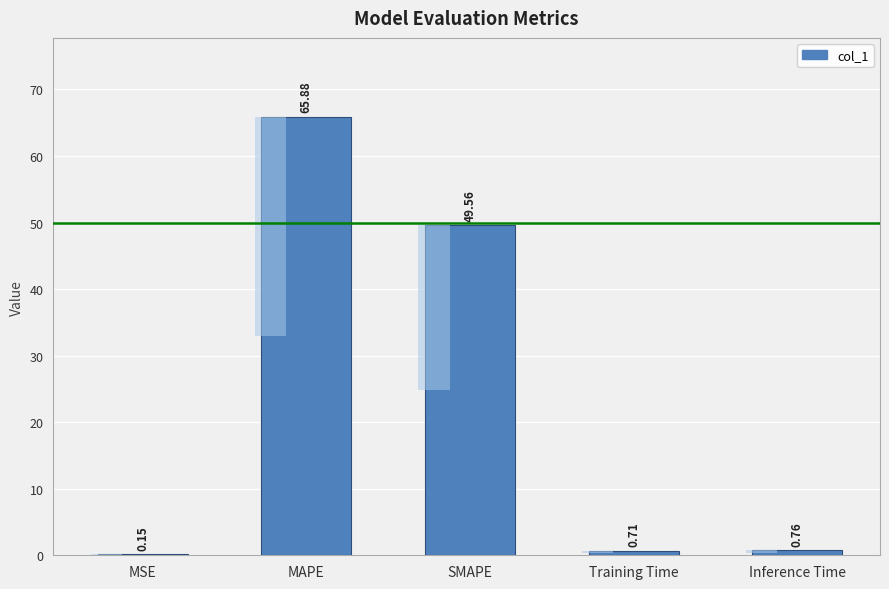

What is the smallest value displayed?

0.1